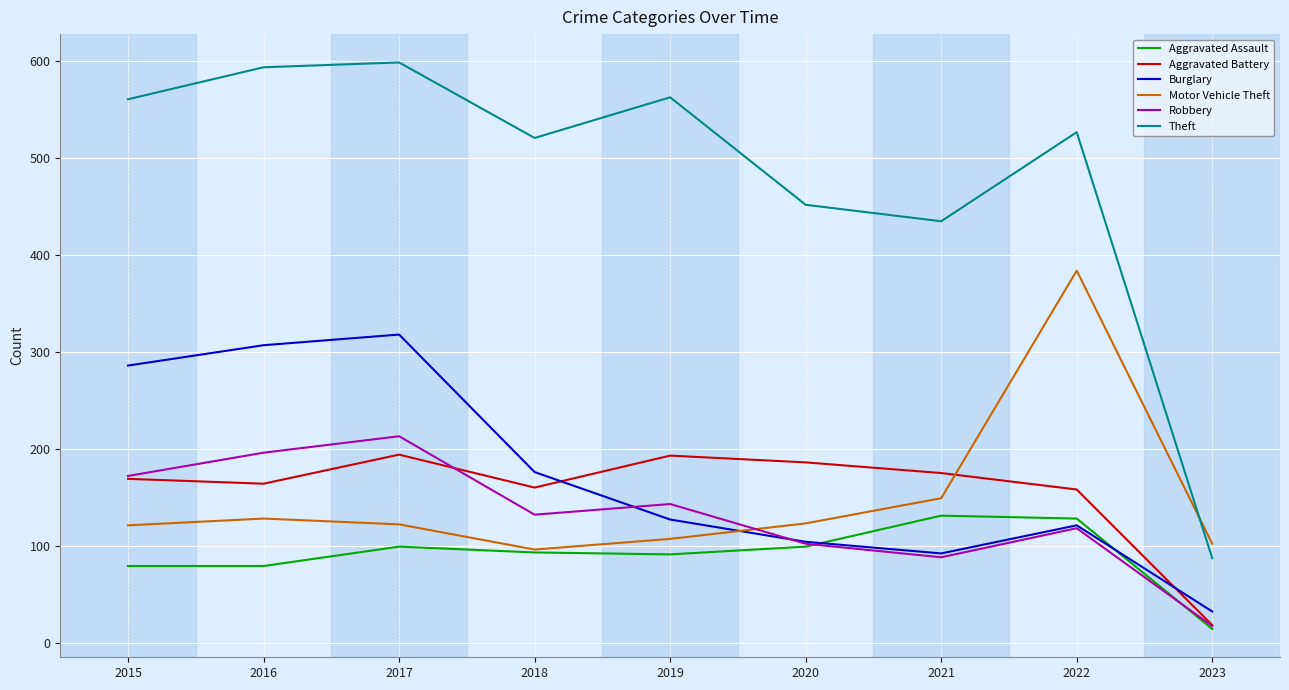

True or false: Aggravated Assault has more than 1 interior local peaks.

True